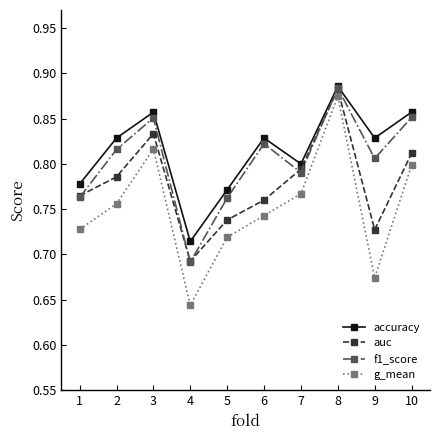

What are all the series names shown in the legend?

accuracy, auc, f1_score, g_mean